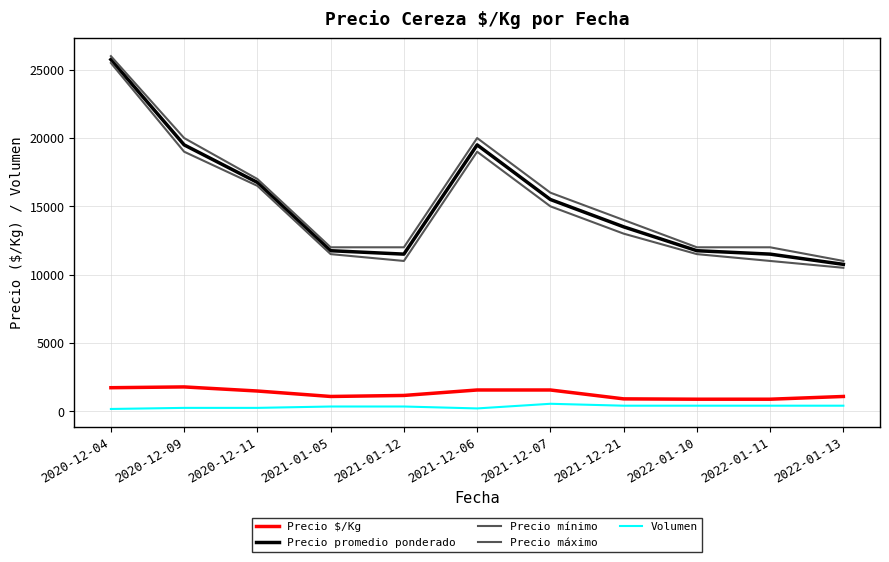

True or false: Volumen and Precio $/Kg intersect in this chart.

False